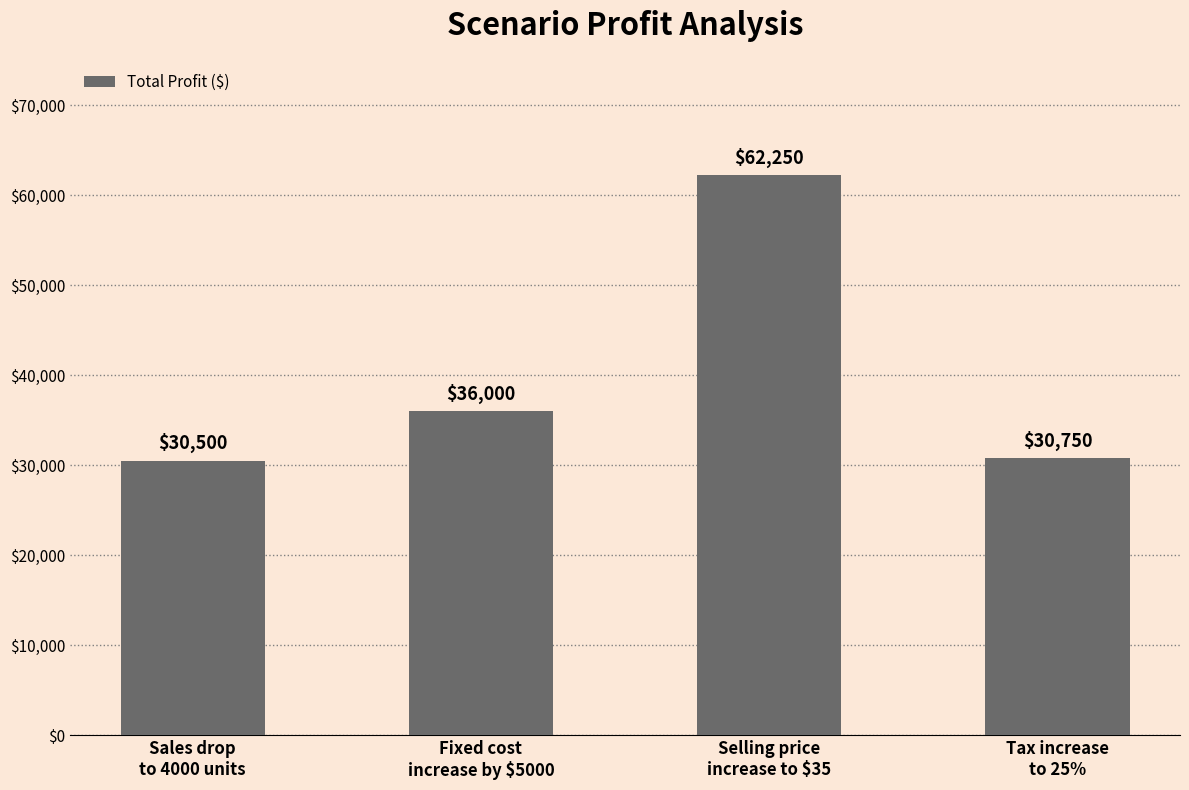

What is the sum of the values at Fixed cost
increase by $5000 and Selling price
increase to $35?

98250